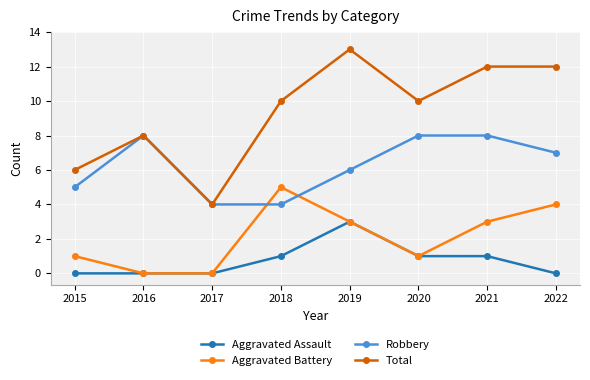

What is the value of the Robbery point at the 7th from the left?

8